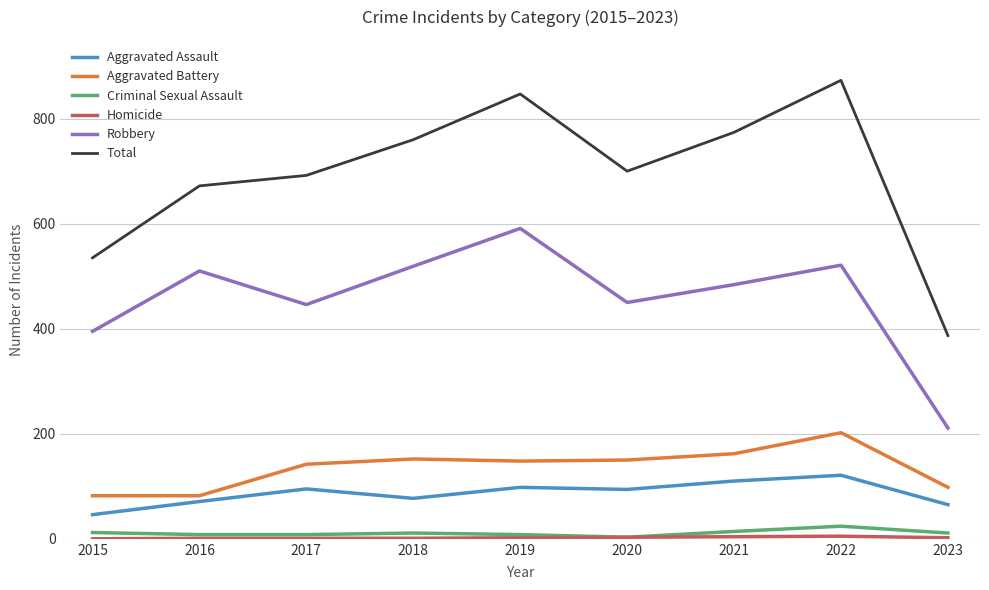

What is the total value across all series at 2015?

1070